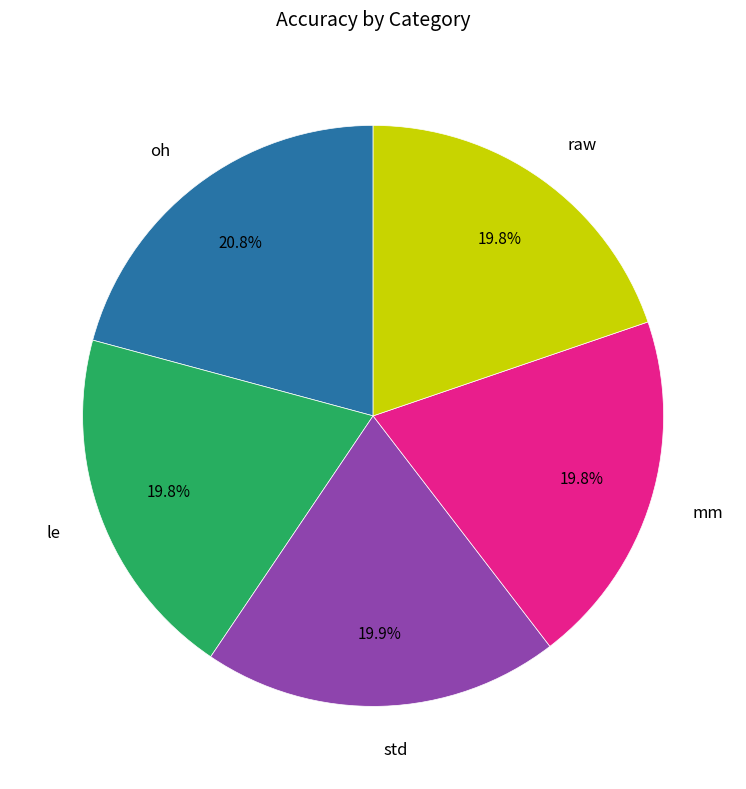

Is there a majority slice in this chart?

No